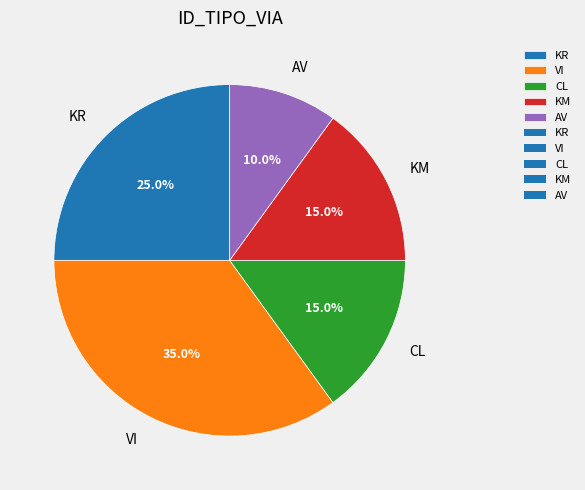

What is the ratio of the value at AV to the value at KR?

0.4